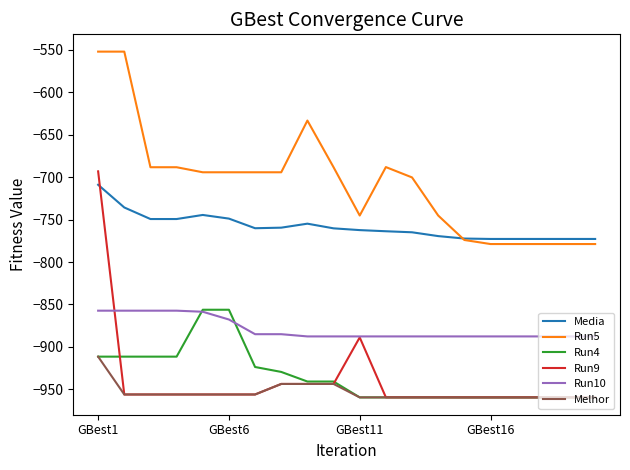

What is the maximum value for Run4?

-856.2